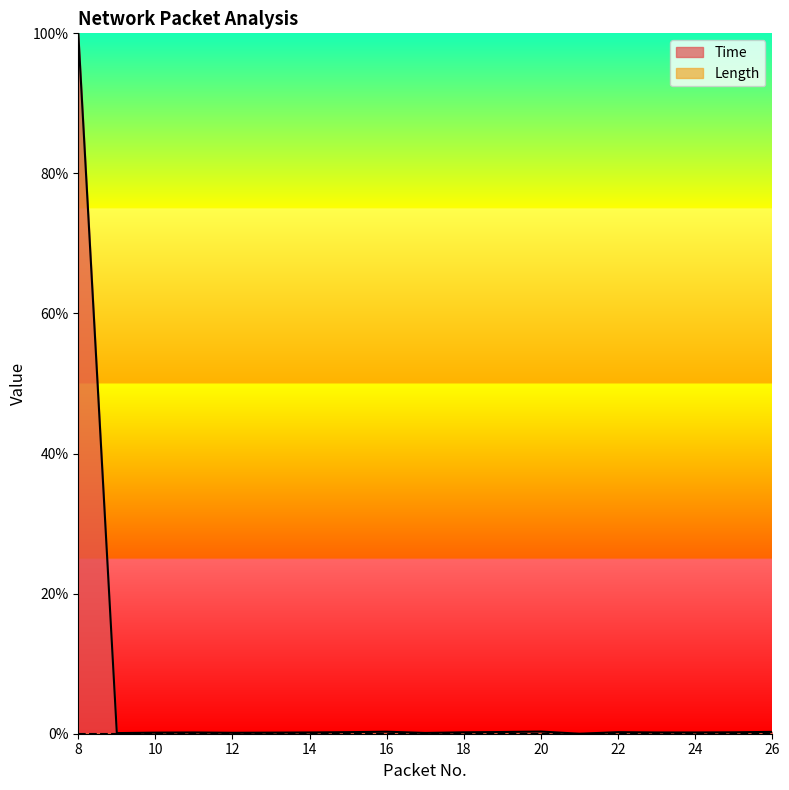

Reading left to right, transcribe all the data shown in this chart.

100.0	0.1	0.2	0.2	0.1	0.2	0.2	0.2	0.3	0.1	0.2	0.2	0.3	0.0	0.2	0.2	0.2	0.2	0.3